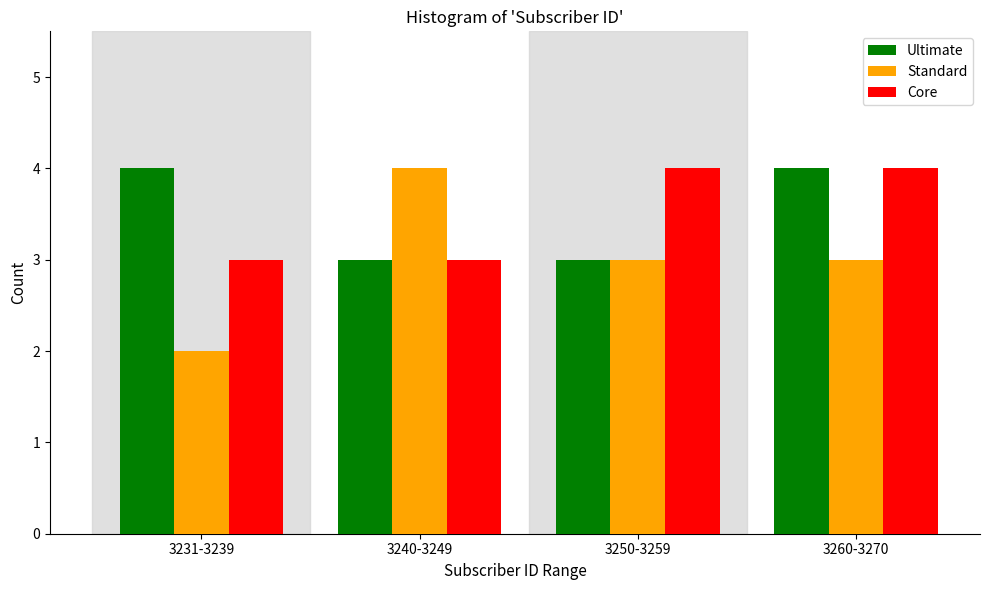

Reading left to right, transcribe all the data shown in this chart.

Ultimate: 4	3	3	4
Standard: 2	4	3	3
Core: 3	3	4	4